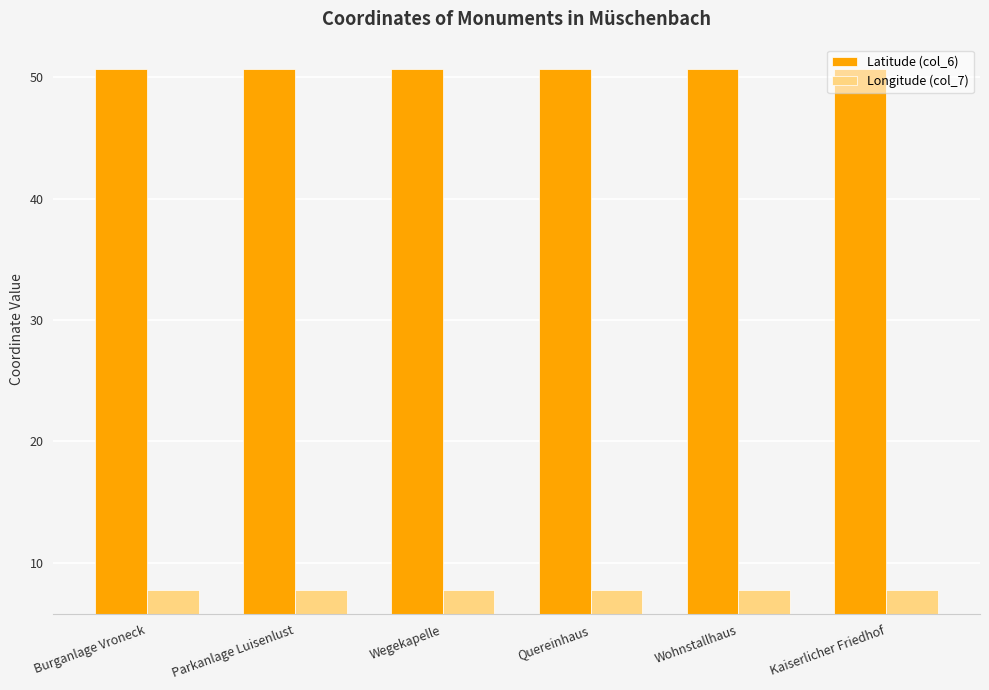

True or false: Longitude (col_7) has a value of 7.8 at Quereinhaus.

True